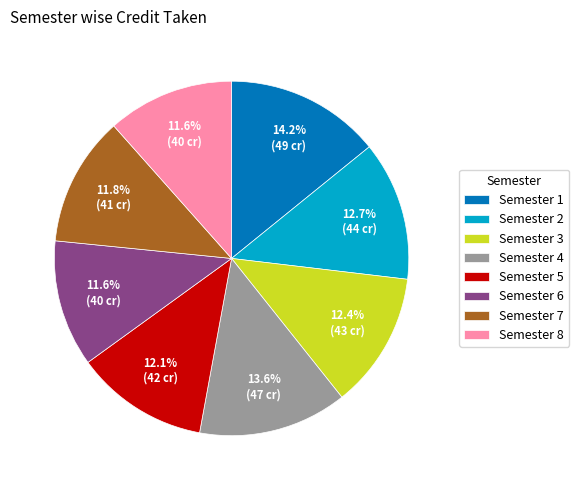

Which slice is the largest?

Semester 1